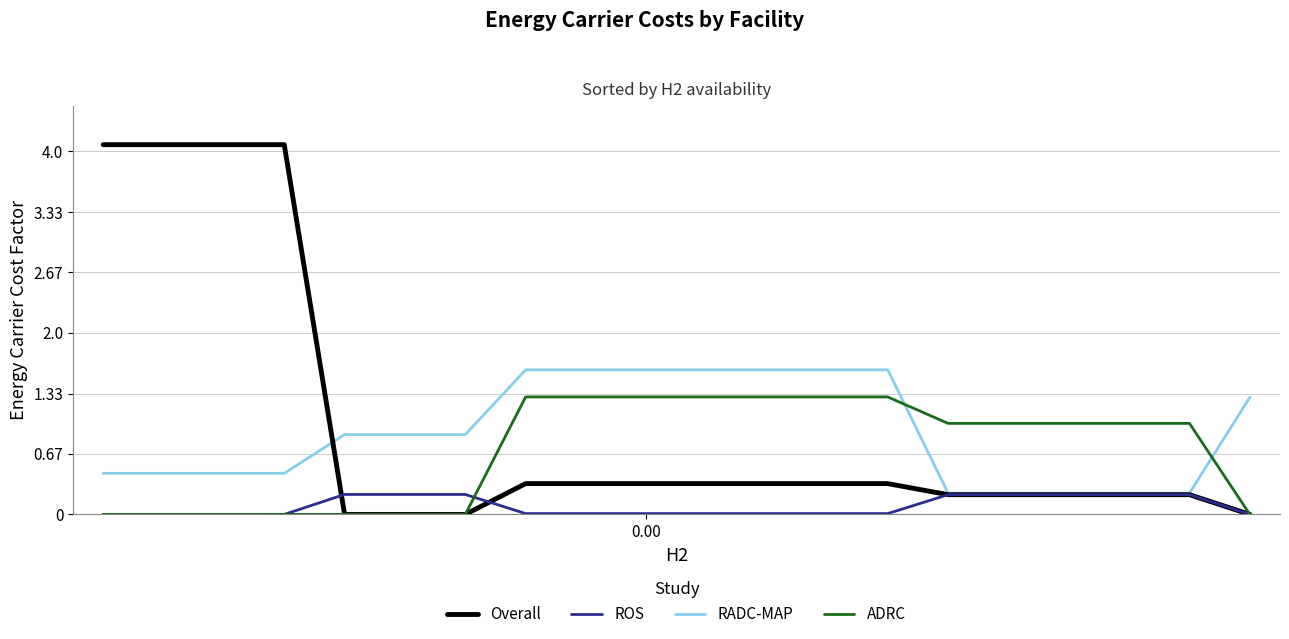

Which series has the largest range (max minus min)?

Overall